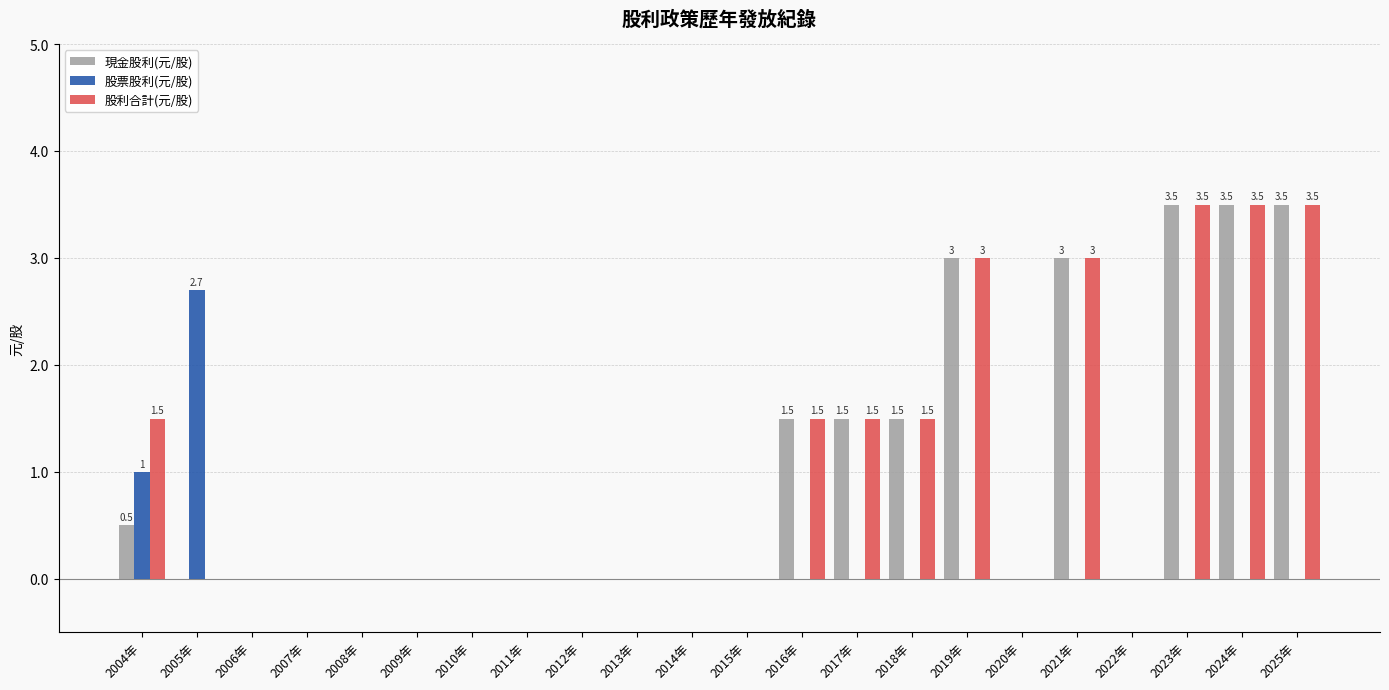

The 股利合計(元/股) series shows 0.6 at 2018年. True or false?

False